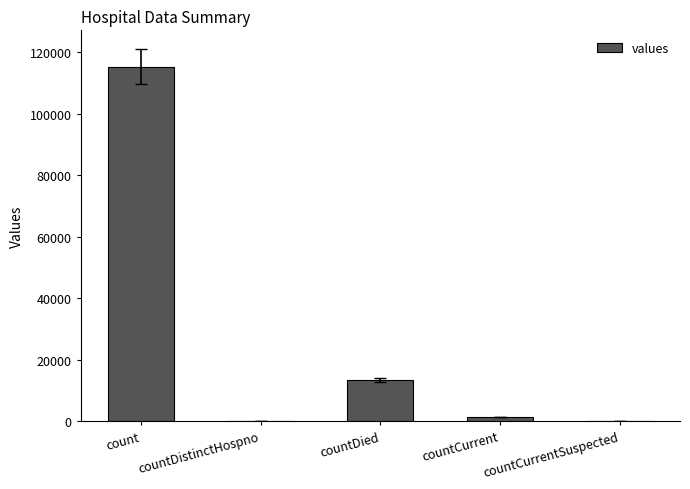

Between countCurrent and countDistinctHospno, which is larger?

countCurrent